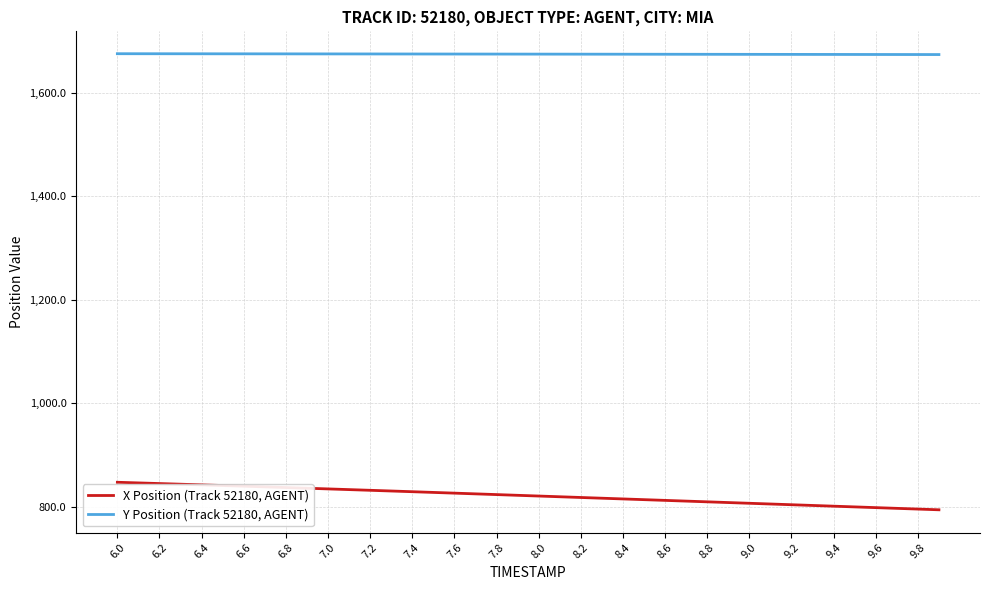

How many values in the X Position (Track 52180, AGENT) series exceed 821?

20